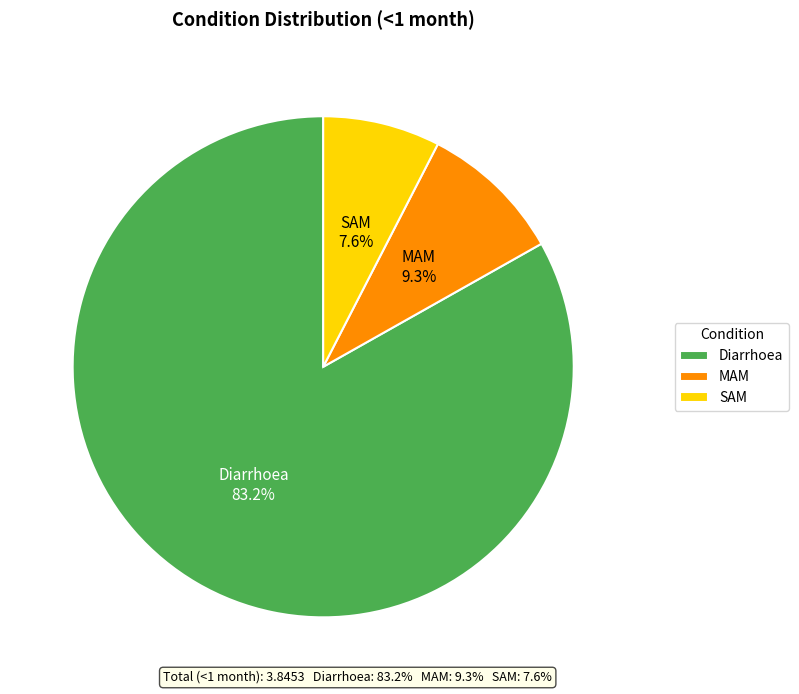

Rank the categories by value from lowest to highest.

SAM, MAM, Diarrhoea